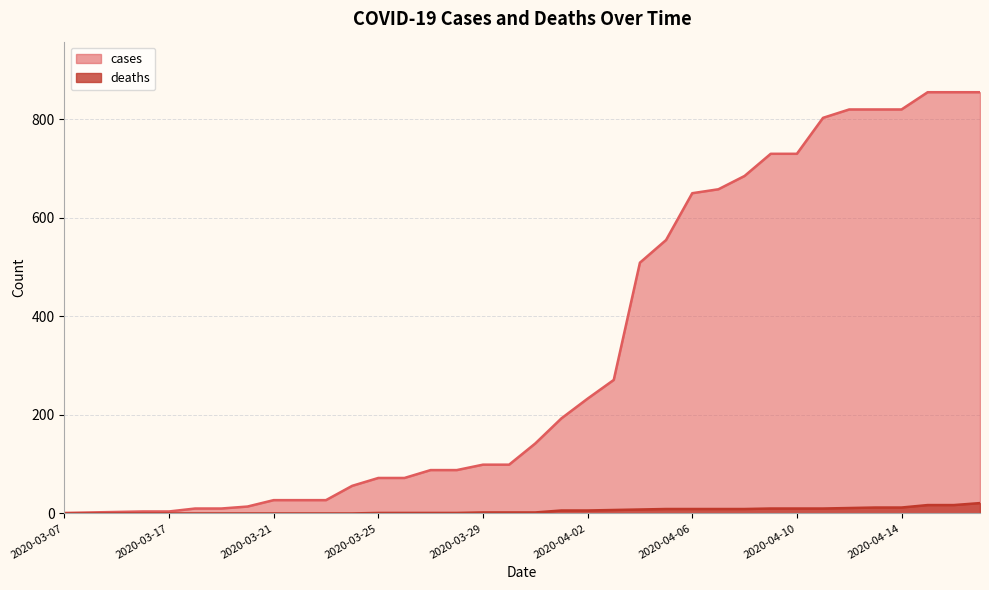

What is the spread (max minus min) of values at 2020-03-22?

27